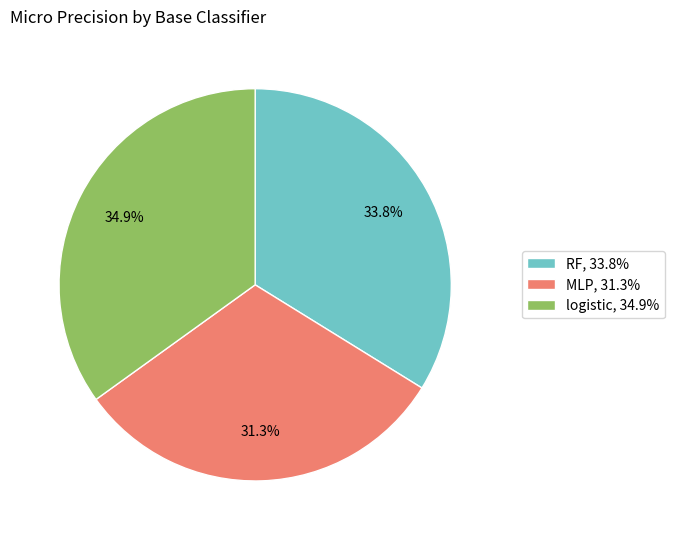

Count the number of slices in the pie.

3